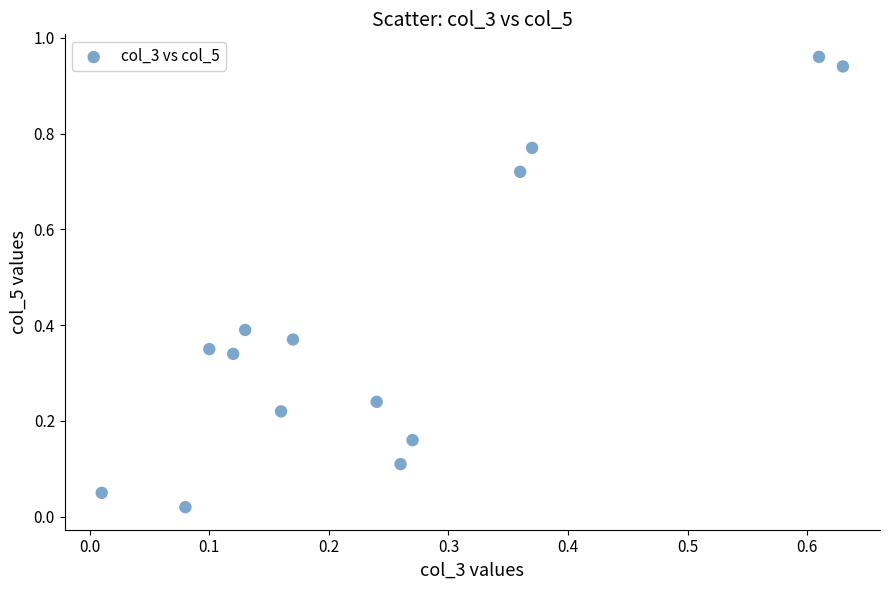

What is the range of X values (max minus min)?

0.6